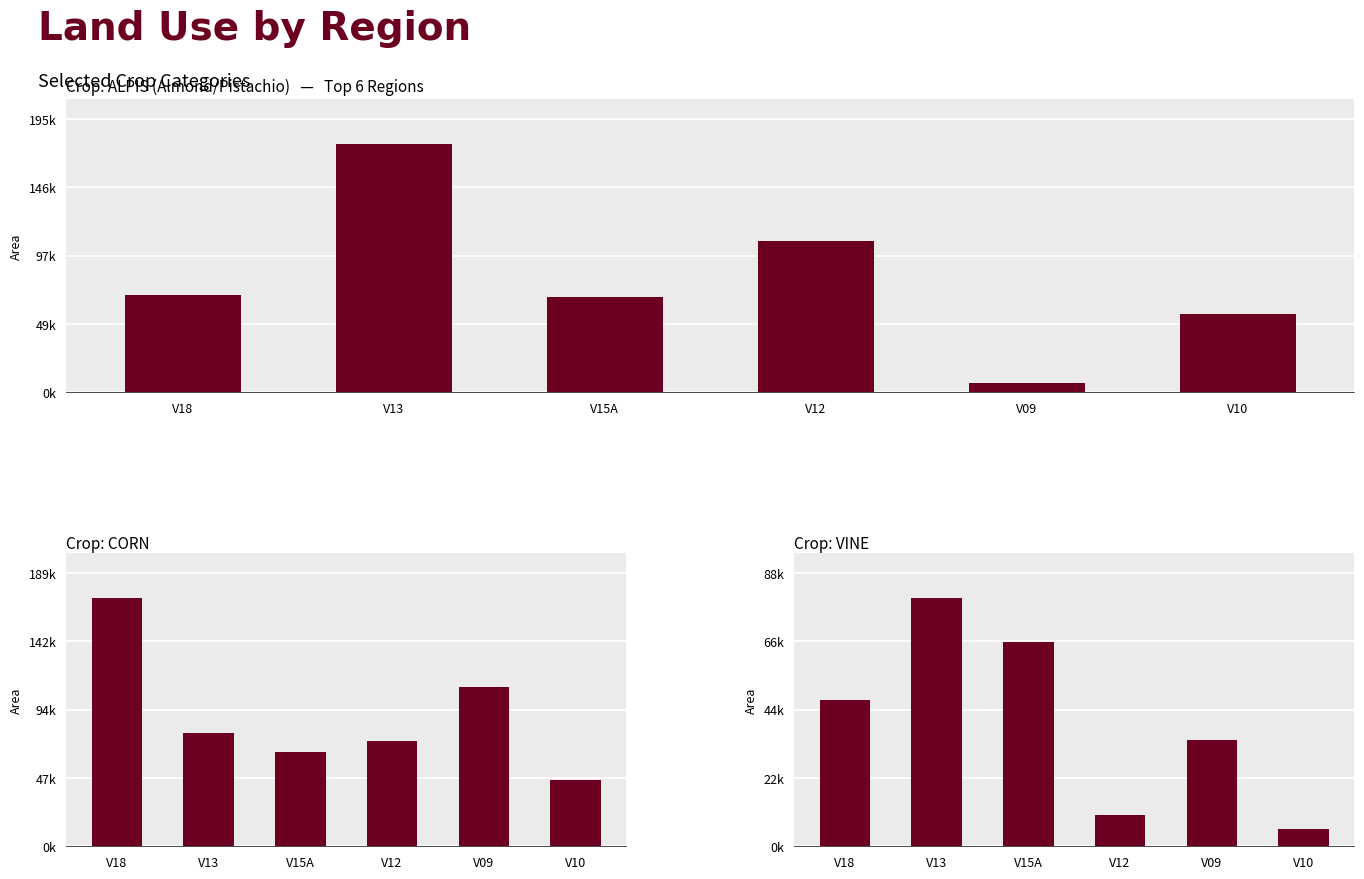

Which category has the highest value across all series?

V13